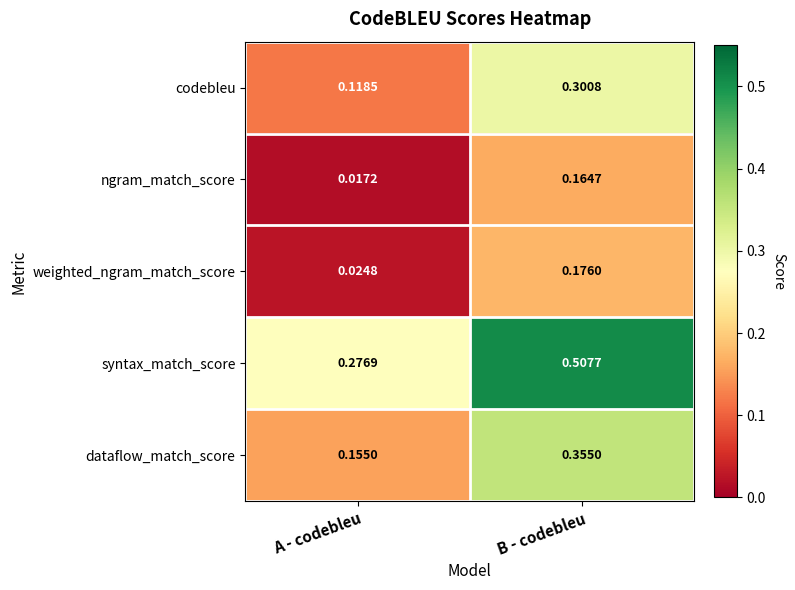

Between A - codebleu and B - codebleu, which series saw the biggest shift?

syntax_match_score